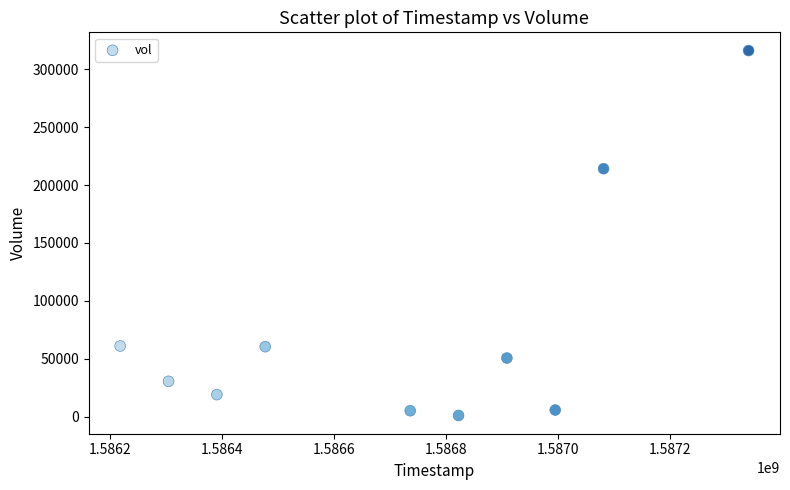

What is the average X value?

1586727360